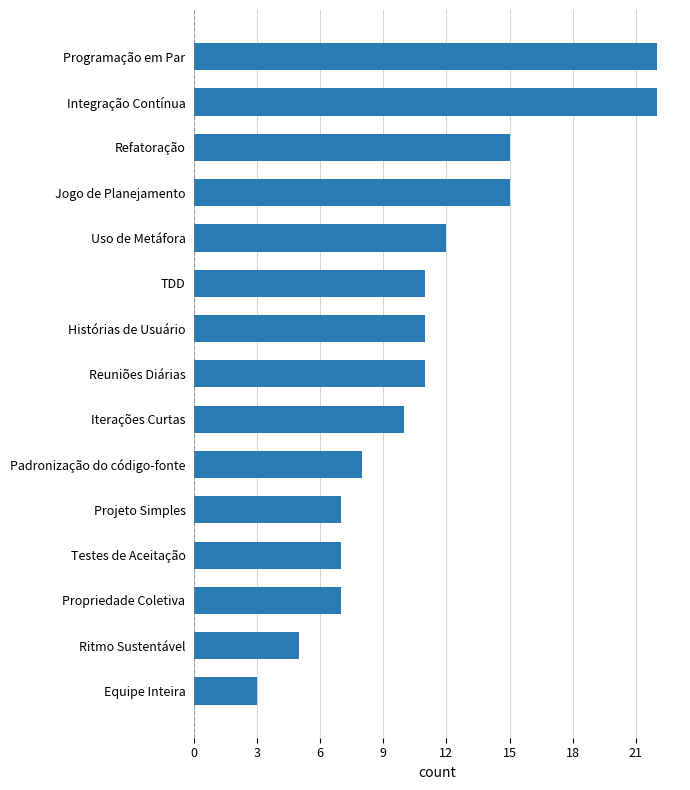

Where is the data nearest to the value 12?

Uso de Metáfora